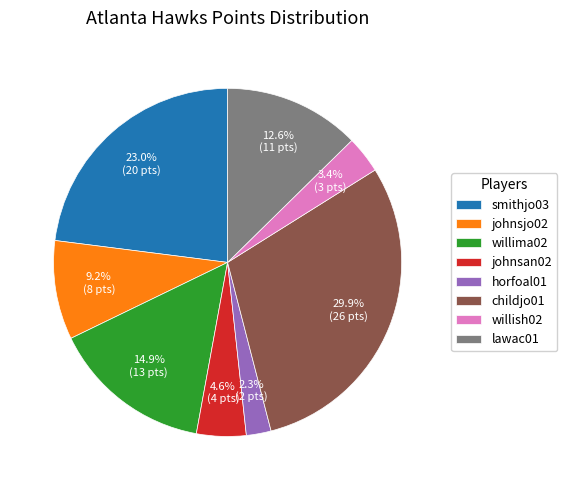

Is it true that childjo01 is 17% of the pie?

False